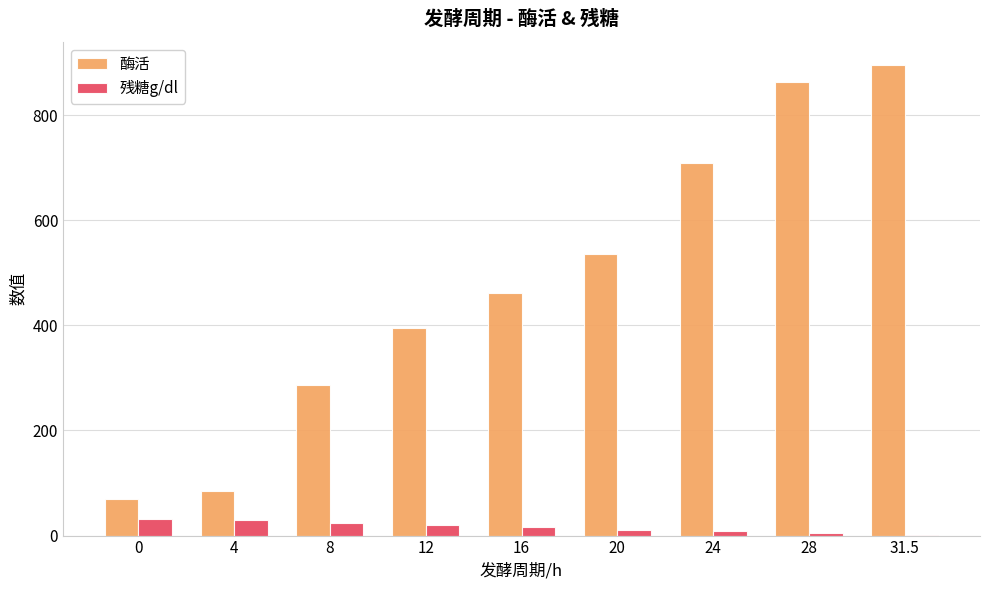

What is the sum of the 残糖g/dl values at 8 and 28?

29.8